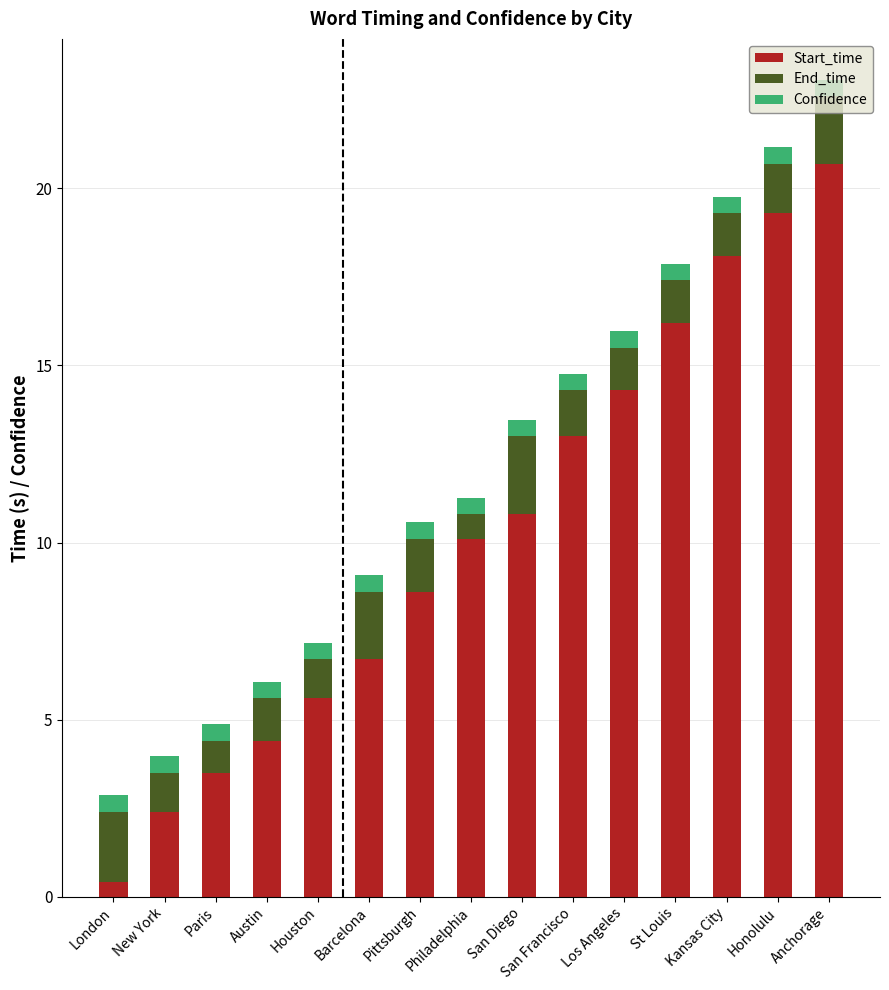

What is the average value of the Start_time series?

10.3